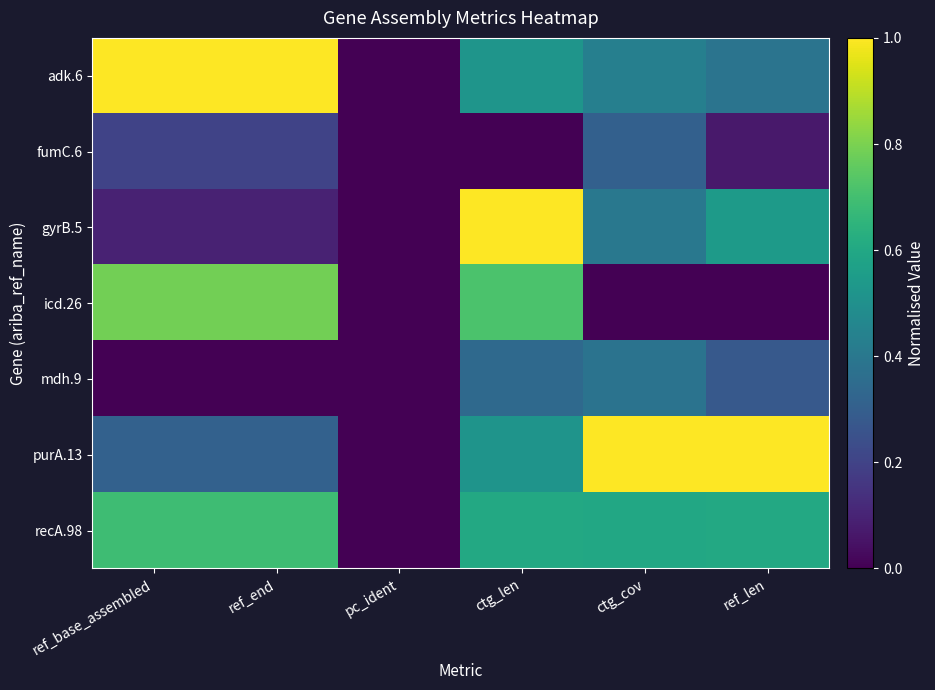

Reading left to right, extract all data points from this chart.

adk.6: ref_base_assembled=1.0	ref_end=1.0	pc_ident=0.0	ctg_len=0.5	ctg_cov=0.4	ref_len=0.4
fumC.6: ref_base_assembled=0.2	ref_end=0.2	pc_ident=0.0	ctg_len=0.0	ctg_cov=0.3	ref_len=0.1
gyrB.5: ref_base_assembled=0.1	ref_end=0.1	pc_ident=0.0	ctg_len=1.0	ctg_cov=0.4	ref_len=0.5
icd.26: ref_base_assembled=0.8	ref_end=0.8	pc_ident=0.0	ctg_len=0.7	ctg_cov=0.0	ref_len=0.0
mdh.9: ref_base_assembled=0.0	ref_end=0.0	pc_ident=0.0	ctg_len=0.3	ctg_cov=0.4	ref_len=0.3
purA.13: ref_base_assembled=0.3	ref_end=0.3	pc_ident=0.0	ctg_len=0.5	ctg_cov=1.0	ref_len=1.0
recA.98: ref_base_assembled=0.7	ref_end=0.7	pc_ident=0.0	ctg_len=0.6	ctg_cov=0.6	ref_len=0.6